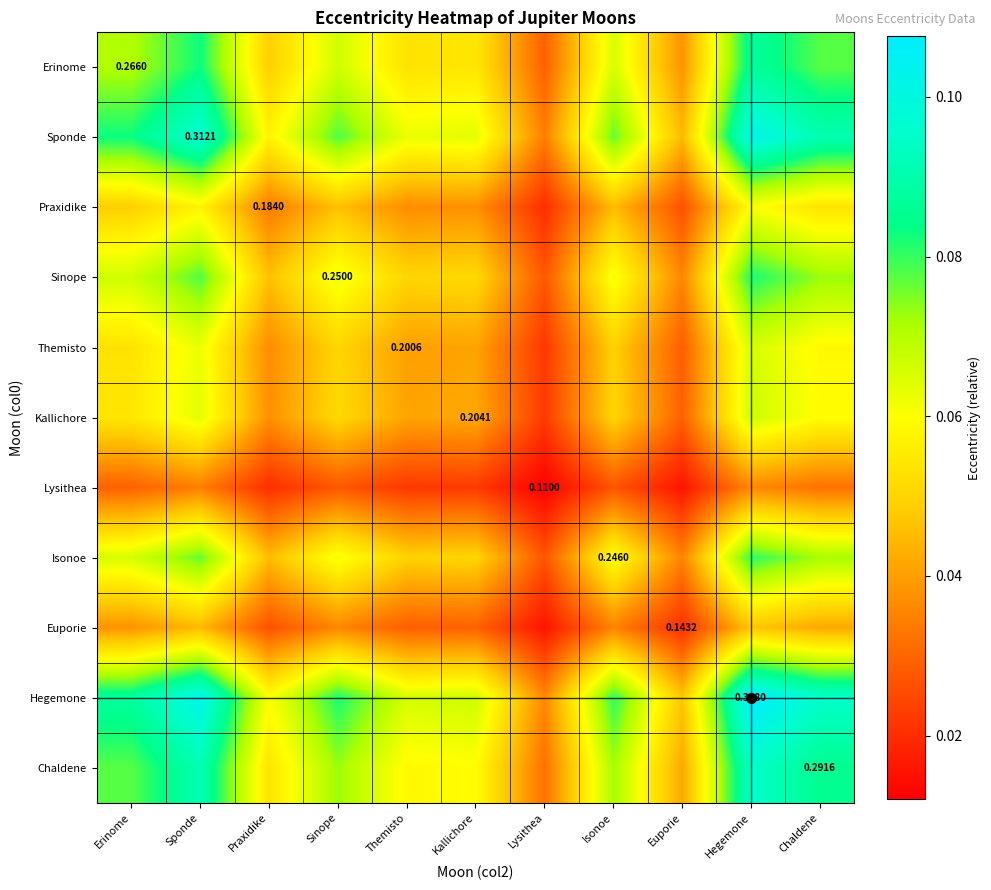

At which label does Isonoe reach its peak?

Hegemone